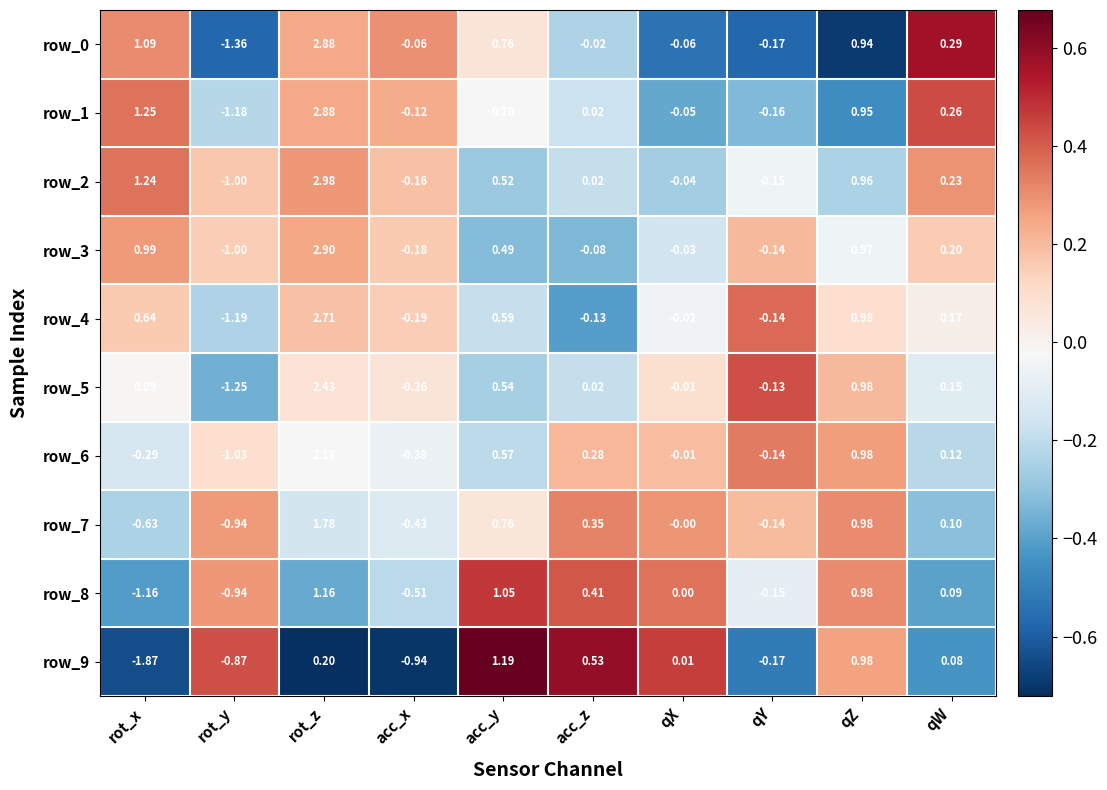

Which label corresponds to the largest value in the chart?

rot_z